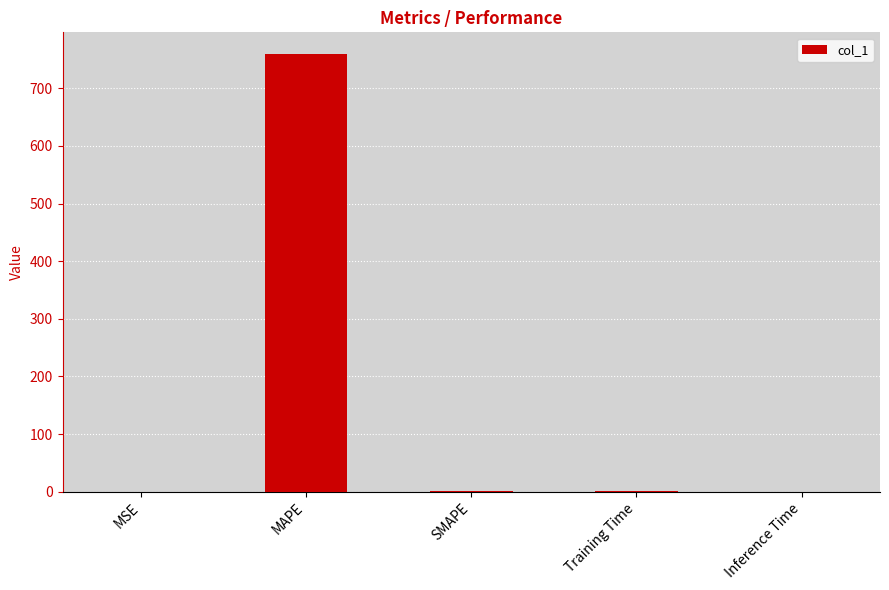

What is the sum of all values?

762.8